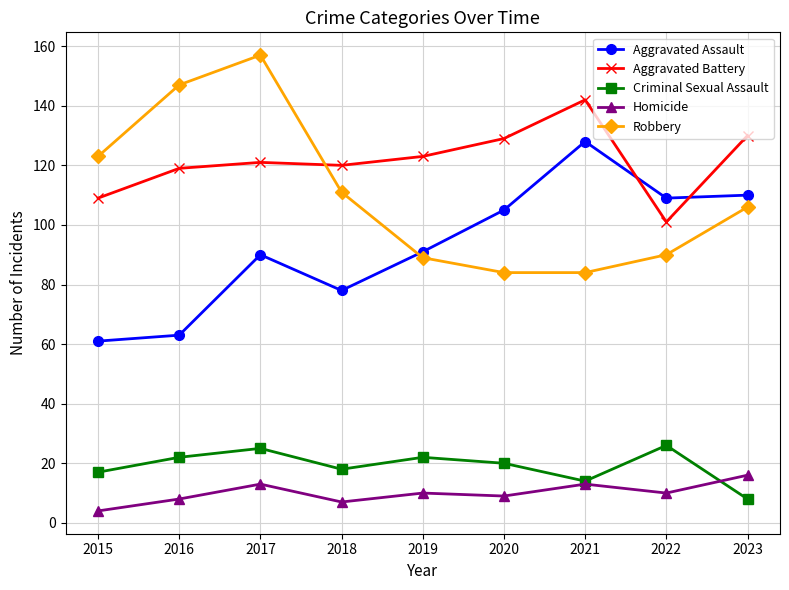

How many values in the Homicide series are below 10?

4